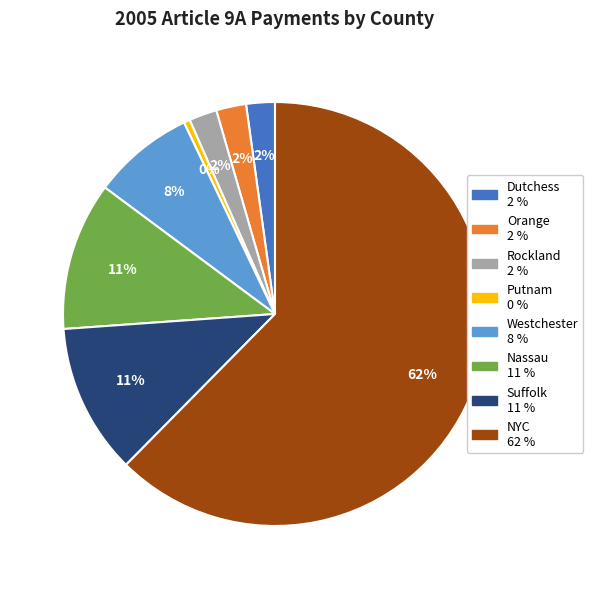

Which slice is the largest?

NYC